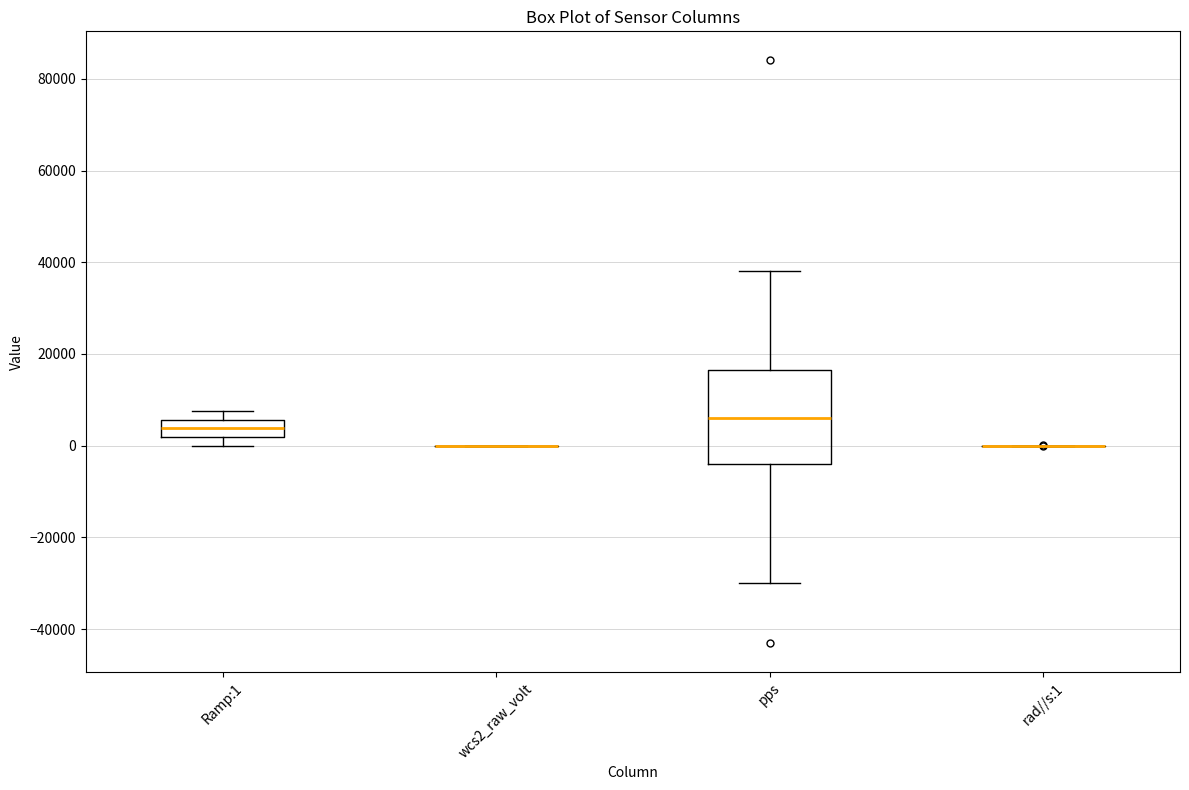

Reading left to right, read every box against the y-axis: the position of its median line, the range the box covers, and the ends of its whiskers. The values are not printed on the chart, so give them approximately, as read against the axis.

Ramp:1: median 4000, box 2000 to 6000, whiskers 0 to 8000
wcs2_raw_volt: box collapsed to a line at 0, whiskers 0 to 0
pps: median 6000, box -4000 to 16000, whiskers -30000 to 38000
rad//s:1: box collapsed to a line at 0, whiskers 0 to 0